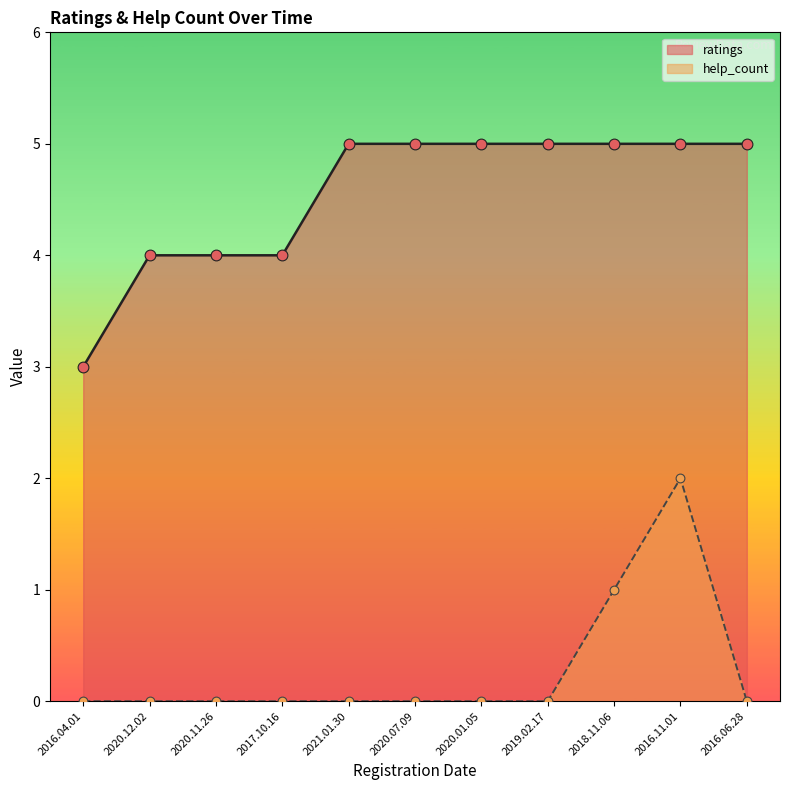

Is the value of ratings at 2020.07.09 greater than the value of help_count at 2020.07.09?

Yes